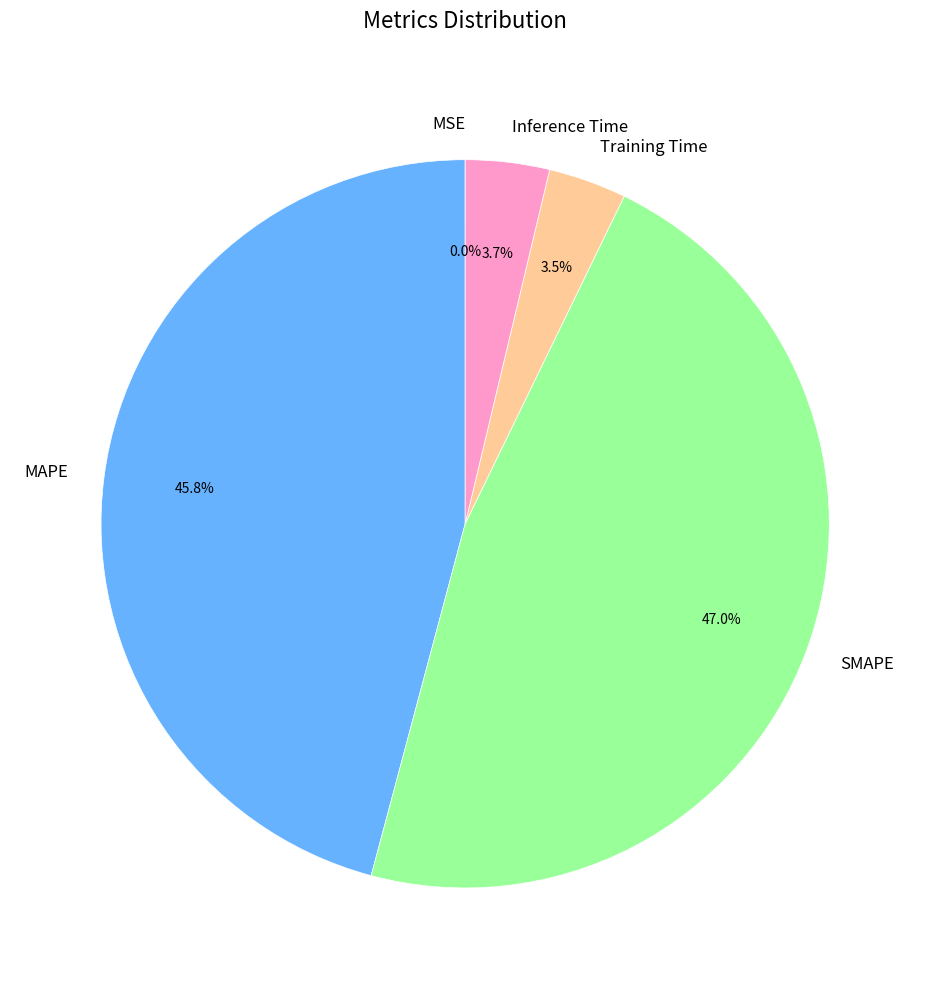

Do MAPE and Training Time together represent more than half of the pie?

No